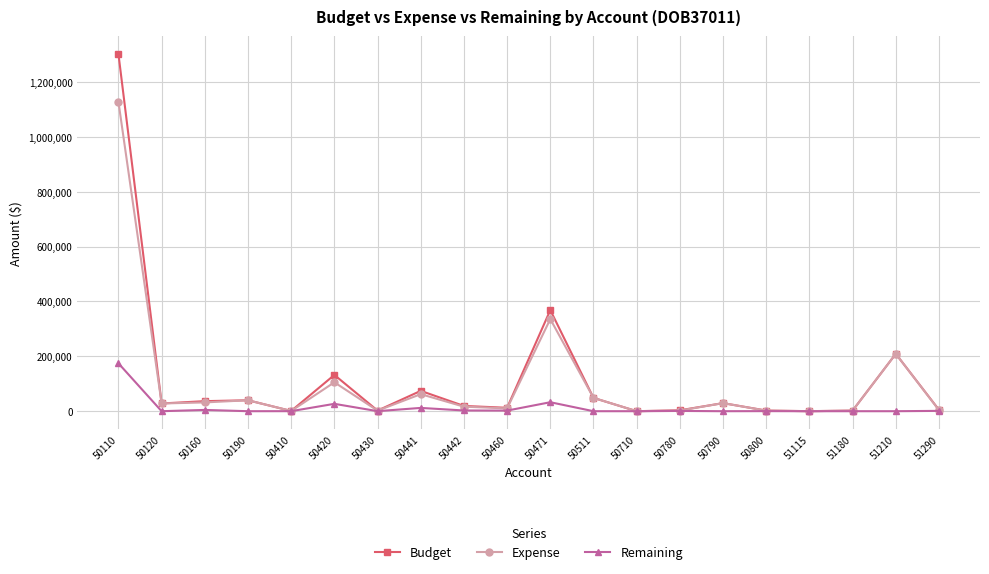

What is the sum of the Remaining values at 50410 and 50160?

4784.4